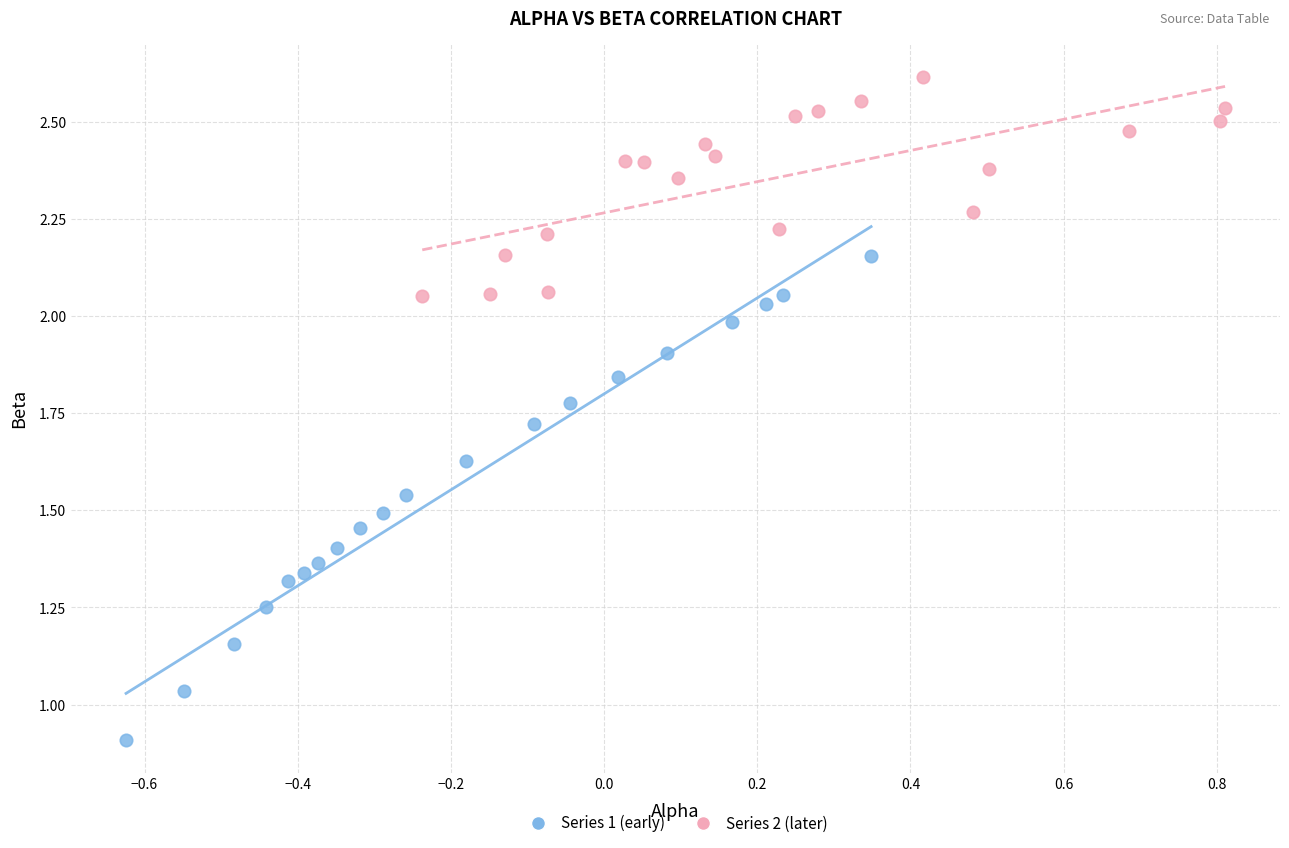

Which series contains the highest Y value?

Series 2 (later)